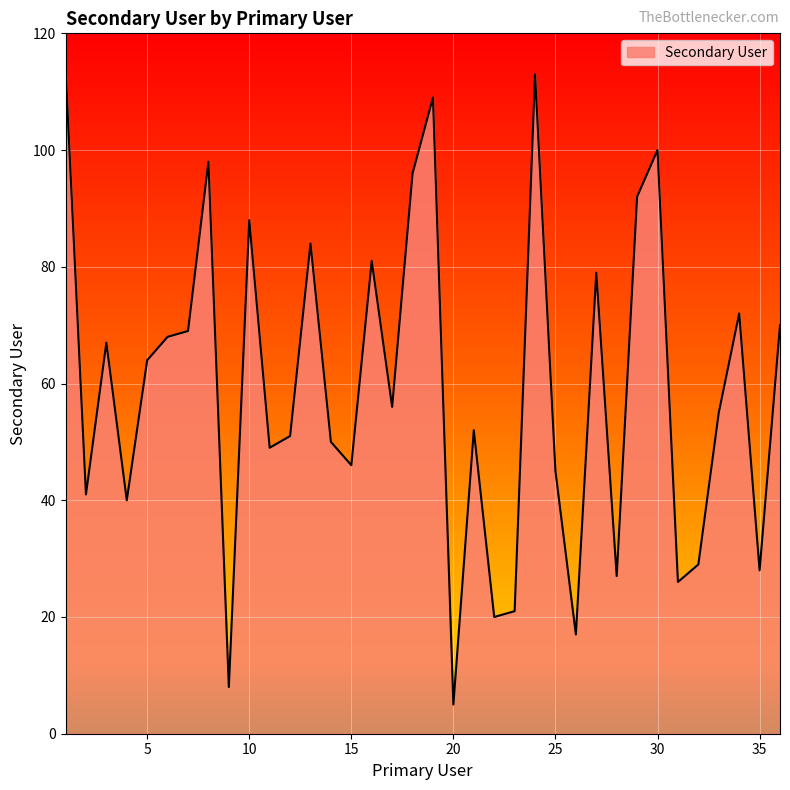

What is the minimum value shown in the chart?

5